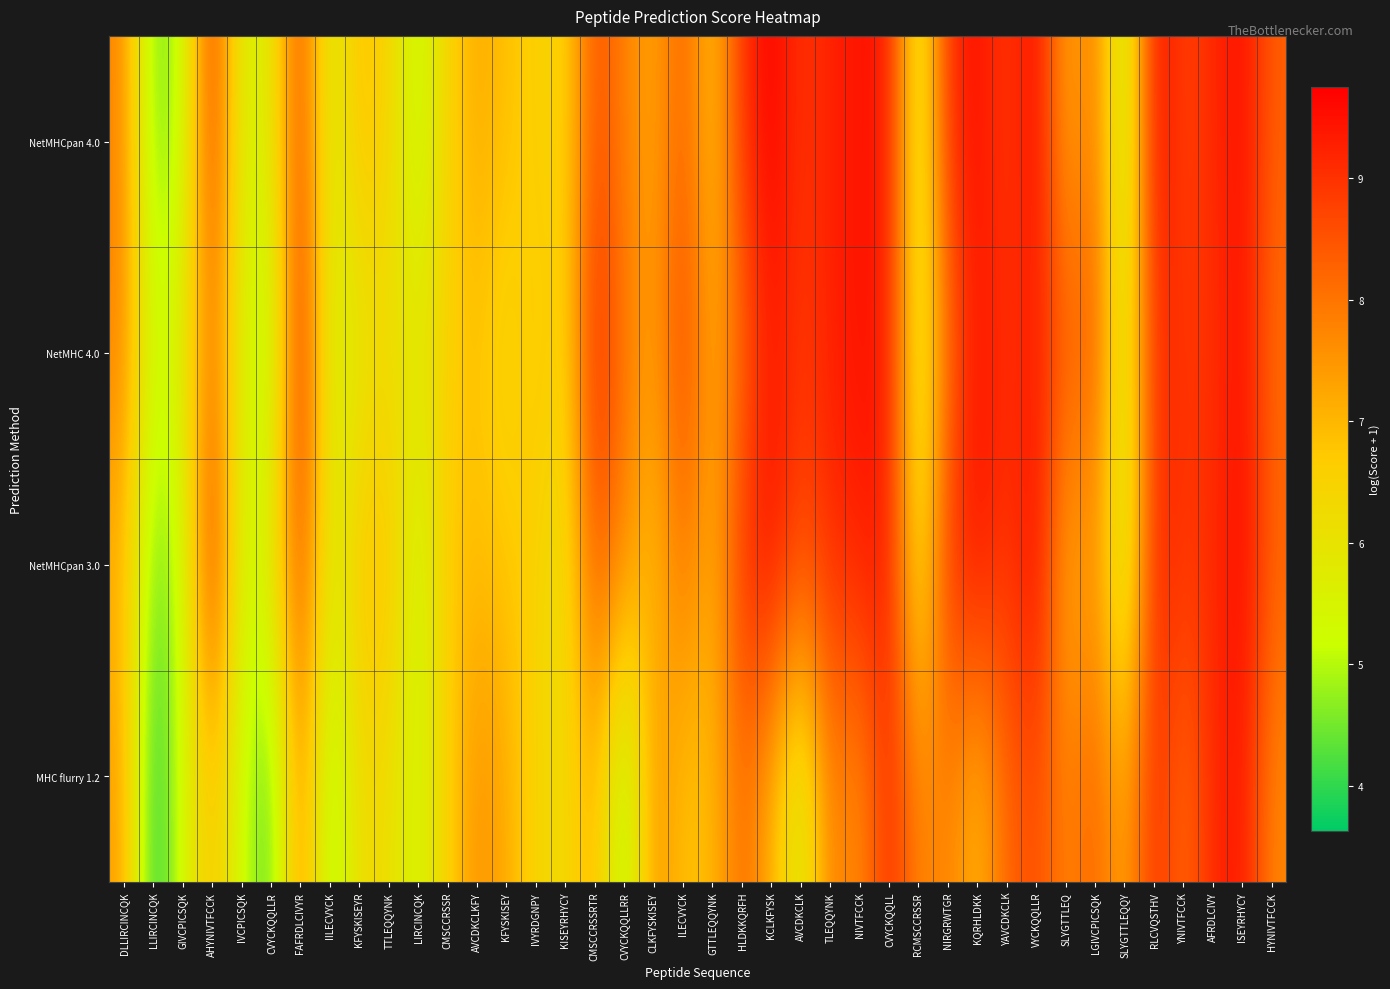

Reading left to right, list all the values displayed in this chart.

NetMHCpan 4.0: DLLIRCINCQK=7.8	LLIRCINCQK=4.4	GIVCPICSQK=5.1	AHYNIVTFCCK=9.0	IVCPICSQK=5.5	CVYCKQQLLR=5.8	FAFRDLCIVYR=8.7	IILECVYCK=5.4	KFYSKISEYR=7.0	TTLEQQYNK=6.5	LIRCINCQK=5.0	CMSCCRSSR=6.5	AVCDKCLKFY=7.2	KFYSKISEY=6.9	IVYRDGNPY=6.5	KISEYRHYCY=6.4	CMSCCRSSRTR=8.6	CVYCKQQLLRR=7.8	CLKFYSKISEY=7.2	ILECVYCK=8.4	GTTLEQQYNK=6.7	HLDKKQRFH=9.0	KCLKFYSK=9.8	AVCDKCLK=8.9	TLEQQYNK=9.2	NIVTFCCK=9.5	CVYCKQQLL=9.4	RCMSCCRSSR=5.4	NIRGRWTGR=9.1	KQRHLDKK=9.5	YAVCDKCLK=8.8	VYCKQQLLR=9.6	SLYGTTLEQ=7.1	LGIVCPICSQK=8.0	SLYGTTLEQQY=4.9	RLCVQSTHV=9.6	YNIVTFCCK=8.7	AFRDLCIVY=9.1	ISEYRHYCY=9.6	HYNIVTFCCK=8.3
NetMHC 4.0: DLLIRCINCQK=7.8	LLIRCINCQK=5.2	GIVCPICSQK=5.8	AHYNIVTFCCK=8.0	IVCPICSQK=5.6	CVYCKQQLLR=4.7	FAFRDLCIVYR=9.3	IILECVYCK=5.4	KFYSKISEYR=5.8	TTLEQQYNK=6.2	LIRCINCQK=5.9	CMSCCRSSR=6.6	AVCDKCLKFY=6.8	KFYSKISEY=6.3	IVYRDGNPY=6.9	KISEYRHYCY=6.4	CMSCCRSSRTR=9.2	CVYCKQQLLRR=8.0	CLKFYSKISEY=7.3	ILECVYCK=8.8	GTTLEQQYNK=7.2	HLDKKQRFH=8.2	KCLKFYSK=9.4	AVCDKCLK=8.8	TLEQQYNK=9.3	NIVTFCCK=9.5	CVYCKQQLL=9.3	RCMSCCRSSR=5.6	NIRGRWTGR=8.1	KQRHLDKK=9.5	YAVCDKCLK=9.0	VYCKQQLLR=9.3	SLYGTTLEQ=8.4	LGIVCPICSQK=8.4	SLYGTTLEQQY=5.5	RLCVQSTHV=9.1	YNIVTFCCK=9.0	AFRDLCIVY=9.0	ISEYRHYCY=9.6	HYNIVTFCCK=8.1
NetMHCpan 3.0: DLLIRCINCQK=7.0	LLIRCINCQK=4.4	GIVCPICSQK=5.1	AHYNIVTFCCK=9.2	IVCPICSQK=5.2	CVYCKQQLLR=5.9	FAFRDLCIVYR=8.7	IILECVYCK=5.6	KFYSKISEYR=6.8	TTLEQQYNK=7.0	LIRCINCQK=5.1	CMSCCRSSR=6.8	AVCDKCLKFY=6.9	KFYSKISEY=6.8	IVYRDGNPY=6.5	KISEYRHYCY=6.0	CMSCCRSSRTR=8.5	CVYCKQQLLRR=7.7	CLKFYSKISEY=6.8	ILECVYCK=8.1	GTTLEQQYNK=7.0	HLDKKQRFH=9.0	KCLKFYSK=9.6	AVCDKCLK=8.6	TLEQQYNK=9.1	NIVTFCCK=9.3	CVYCKQQLL=9.4	RCMSCCRSSR=5.8	NIRGRWTGR=9.0	KQRHLDKK=9.6	YAVCDKCLK=8.9	VYCKQQLLR=9.7	SLYGTTLEQ=7.0	LGIVCPICSQK=7.5	SLYGTTLEQQY=5.1	RLCVQSTHV=9.3	YNIVTFCCK=8.9	AFRDLCIVY=9.1	ISEYRHYCY=9.6	HYNIVTFCCK=8.3
MHC flurry 1.2: DLLIRCINCQK=7.4	LLIRCINCQK=3.6	GIVCPICSQK=5.4	AHYNIVTFCCK=6.8	IVCPICSQK=5.3	CVYCKQQLLR=4.0	FAFRDLCIVYR=7.8	IILECVYCK=4.6	KFYSKISEYR=6.3	TTLEQQYNK=6.2	LIRCINCQK=5.3	CMSCCRSSR=6.6	AVCDKCLKFY=7.6	KFYSKISEY=7.2	IVYRDGNPY=6.4	KISEYRHYCY=6.2	CMSCCRSSRTR=7.1	CVYCKQQLLRR=4.6	CLKFYSKISEY=7.6	ILECVYCK=6.8	GTTLEQQYNK=6.9	HLDKKQRFH=8.2	KCLKFYSK=7.1	AVCDKCLK=5.4	TLEQQYNK=7.9	NIVTFCCK=7.5	CVYCKQQLL=9.2	RCMSCCRSSR=7.7	NIRGRWTGR=7.8	KQRHLDKK=6.9	YAVCDKCLK=8.2	VYCKQQLLR=8.6	SLYGTTLEQ=7.7	LGIVCPICSQK=8.3	SLYGTTLEQQY=7.1	RLCVQSTHV=9.1	YNIVTFCCK=8.1	AFRDLCIVY=9.2	ISEYRHYCY=9.5	HYNIVTFCCK=7.7